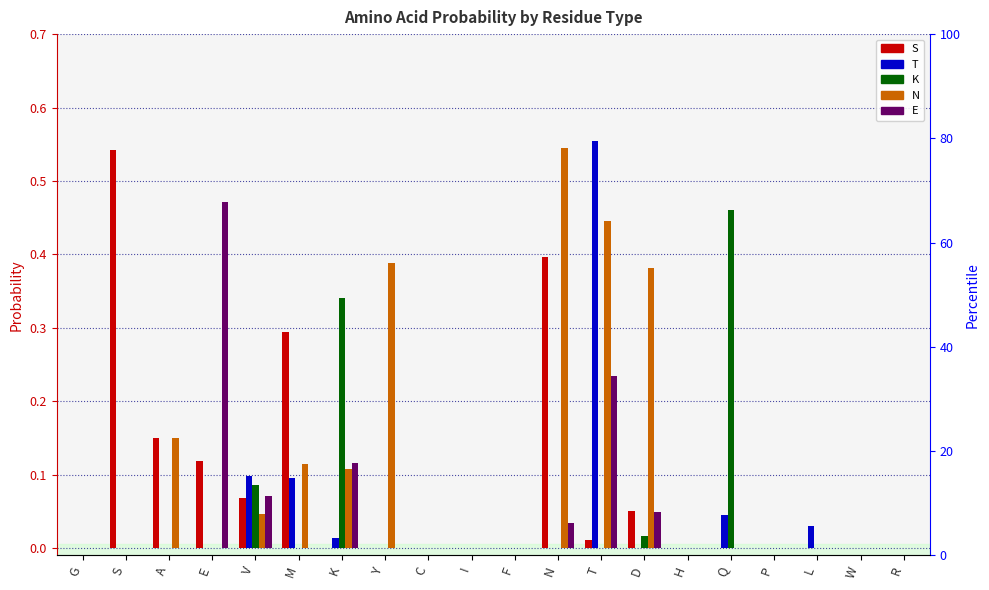

The value of E at F is 0.0. True or false?

True